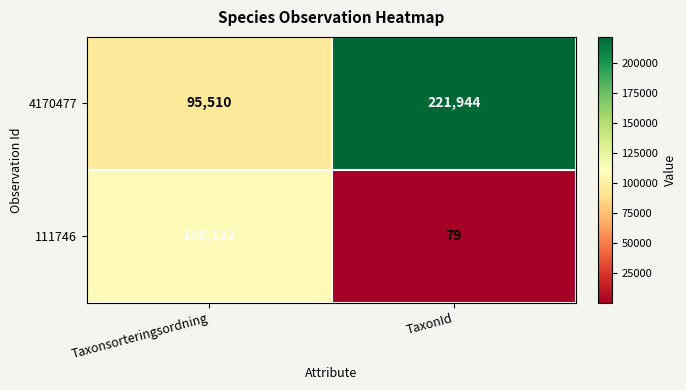

Which series changed the most between Taxonsorteringsordning and TaxonId?

4170477